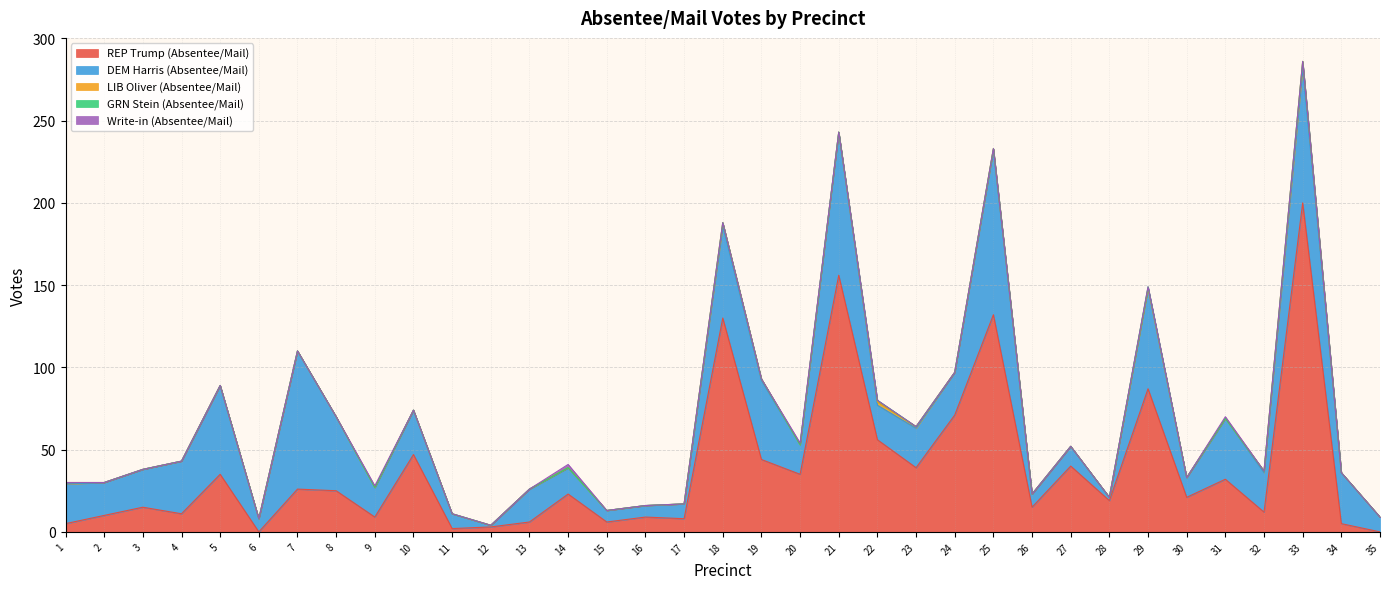

At how many categories does at least one series exceed 190?

1